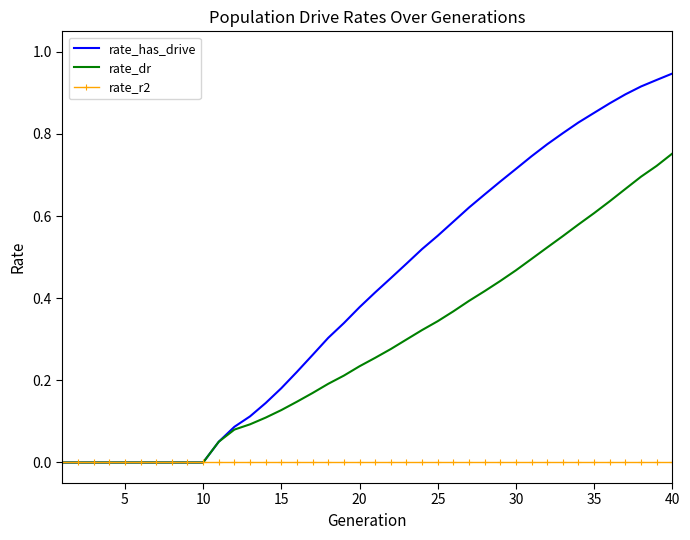

List the series in order of their peak value, lowest first.

rate_r2, rate_dr, rate_has_drive